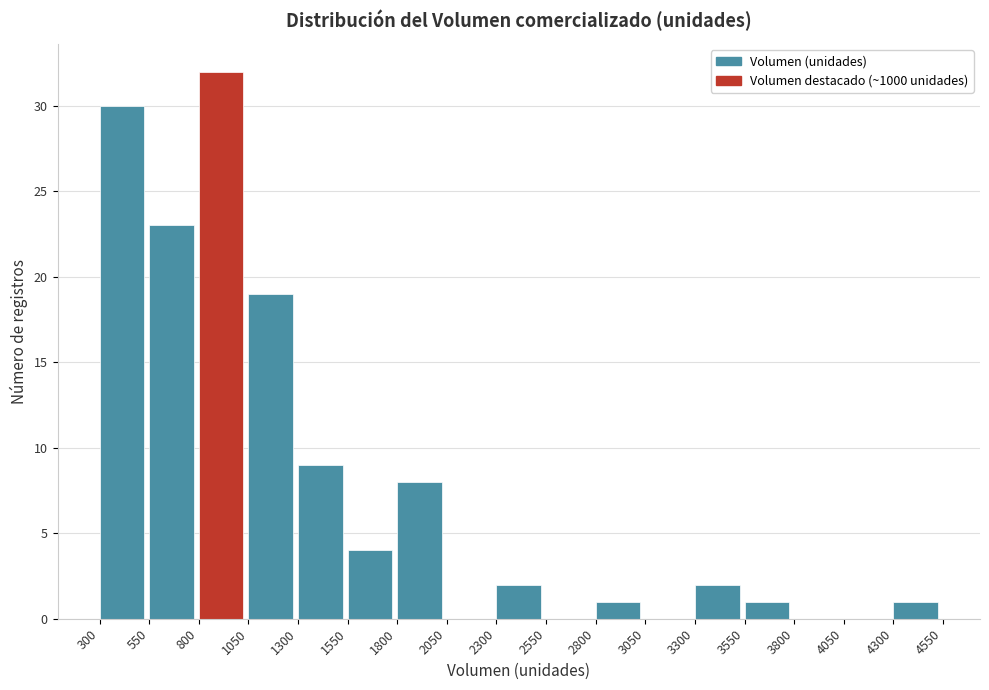

Reading left to right, list every bar in this chart as the range it spans on the x-axis followed by its height. The values are not printed on the chart, so give them approximately, as read against the axis.

300 to 550: 30
550 to 800: 23
800 to 1050: 32
1050 to 1300: 19
1300 to 1550: 9
1550 to 1800: 4
1800 to 2050: 8
2050 to 2300: 0
2300 to 2550: 2
2550 to 2800: 0
2800 to 3050: 1
3050 to 3300: 0
3300 to 3550: 2
3550 to 3800: 1
3800 to 4050: 0
4050 to 4300: 0
4300 to 4550: 1